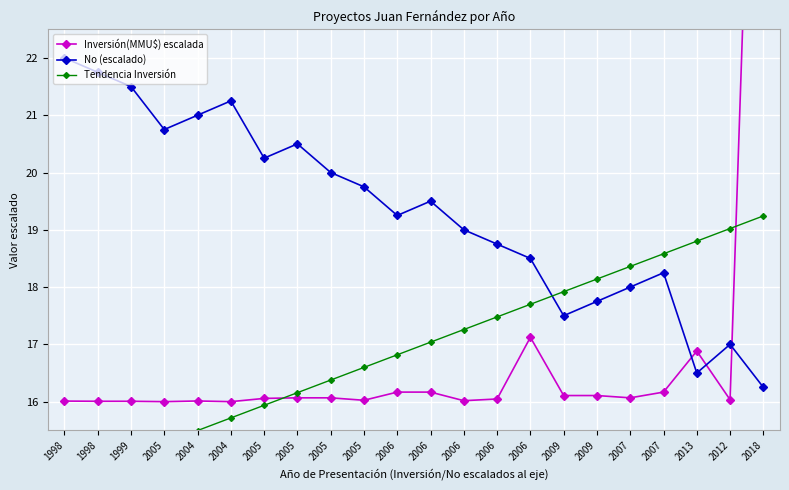

True or false: Inversión(MMU$) escalada has a value of 6.4 at 2009.

False